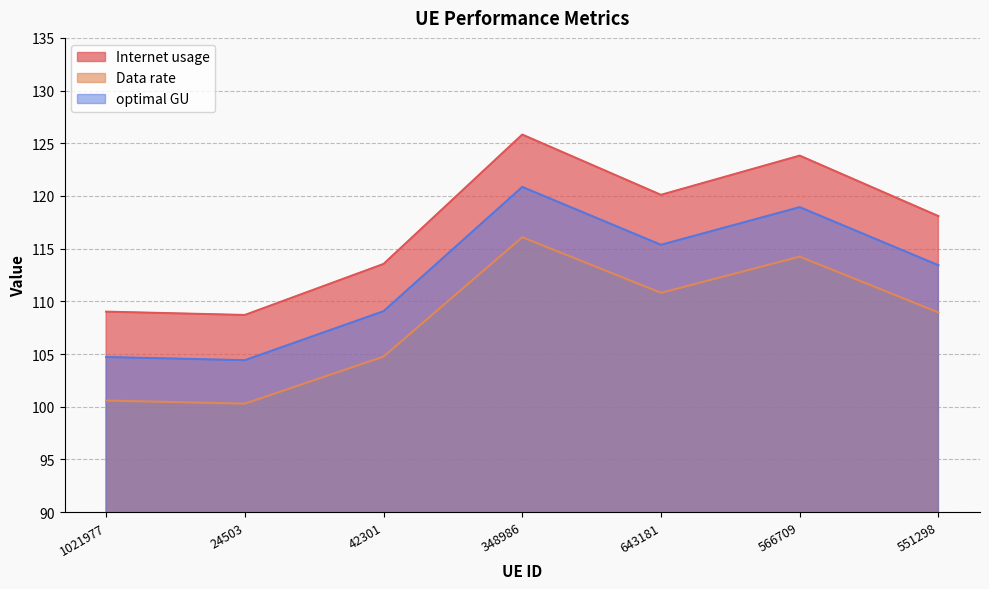

What is the average value of the optimal GU series?

112.4